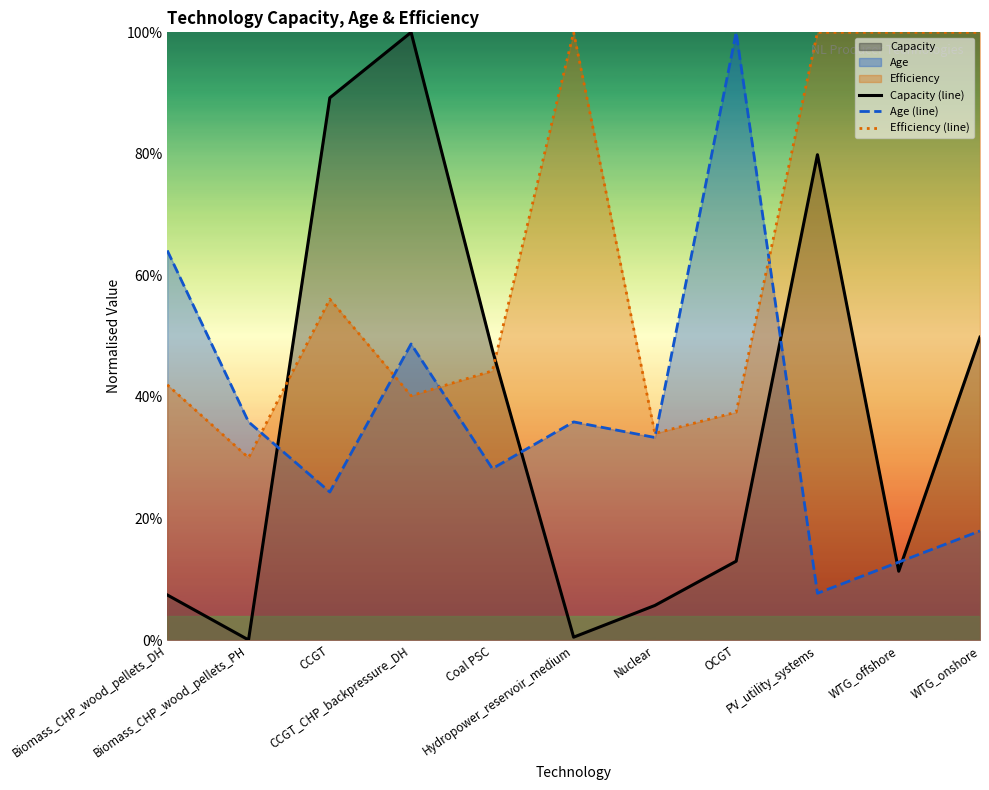

Where is the first local maximum for Efficiency (line)?

CCGT